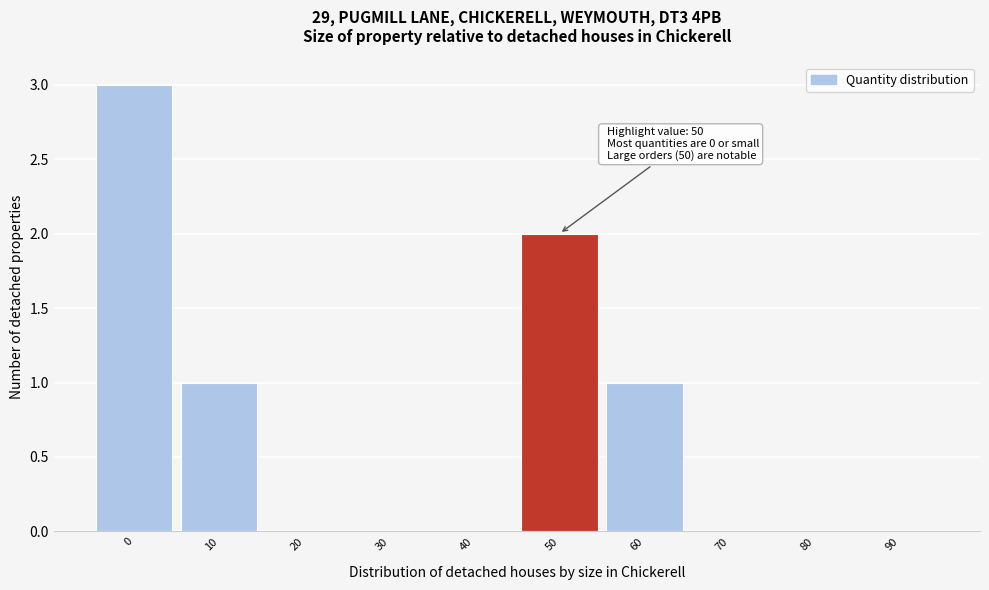

Reading left to right, what are all the values shown in this chart?

0=3	10=1	20=0	30=0	40=0	50=2	60=1	70=0	80=0	90=0